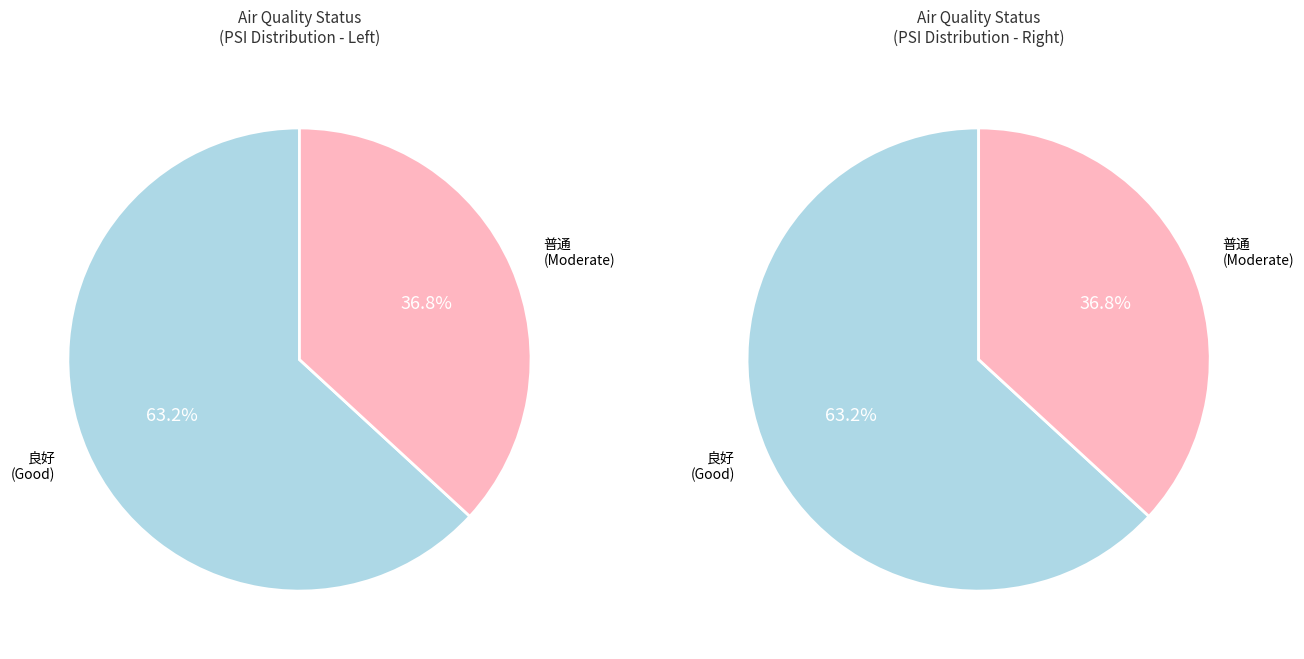

Rank the categories by value from lowest to highest.

普通, 良好